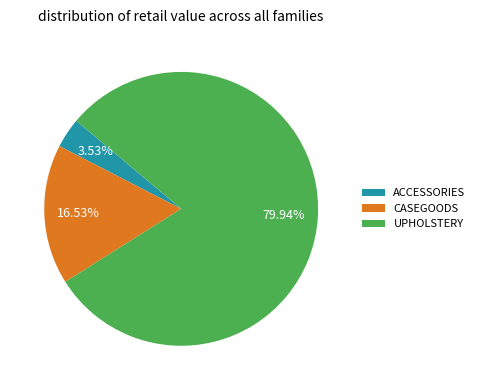

Which has a higher value, CASEGOODS or ACCESSORIES?

CASEGOODS